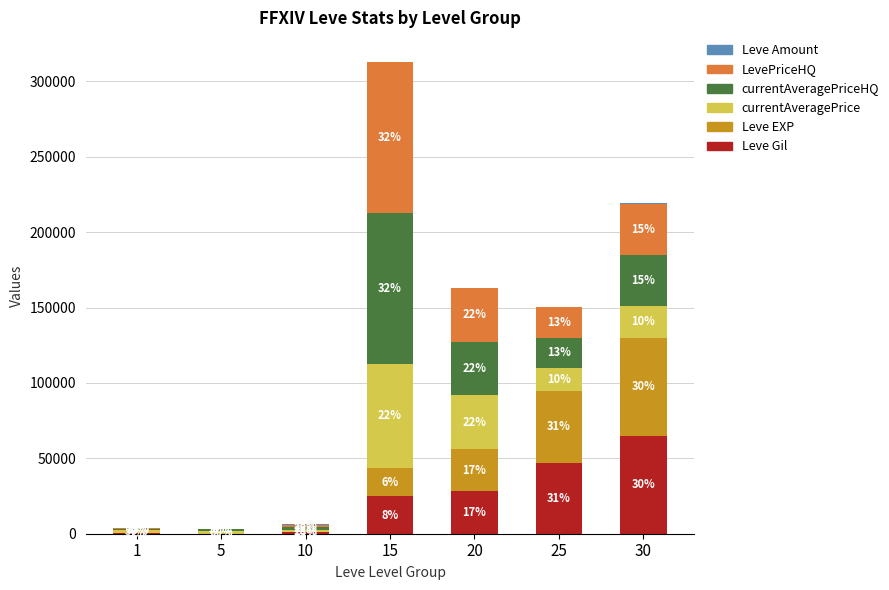

Where is Leve Gil nearest to the value 32510?

20